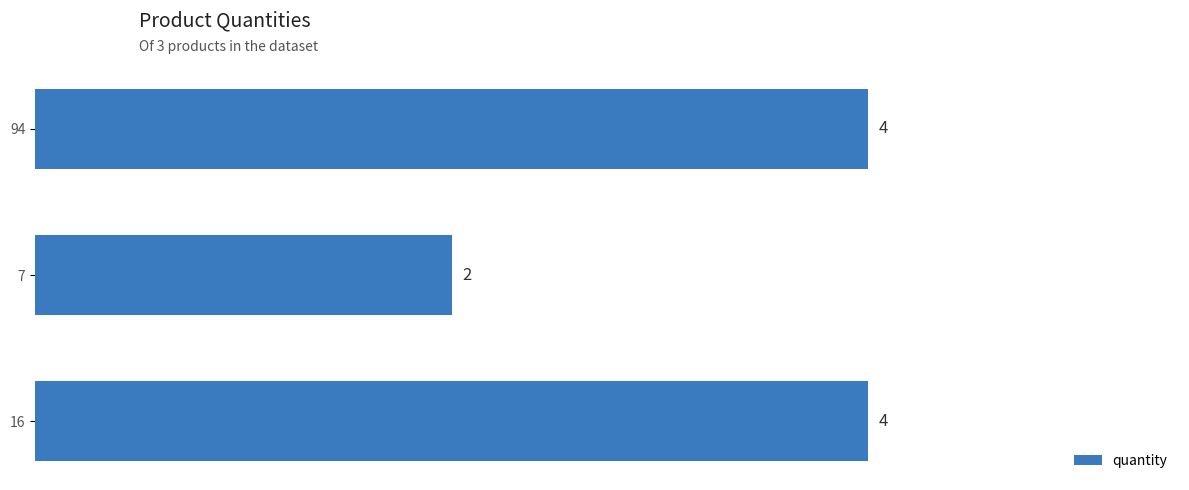

What is the label of the 1st bar from the top?

94